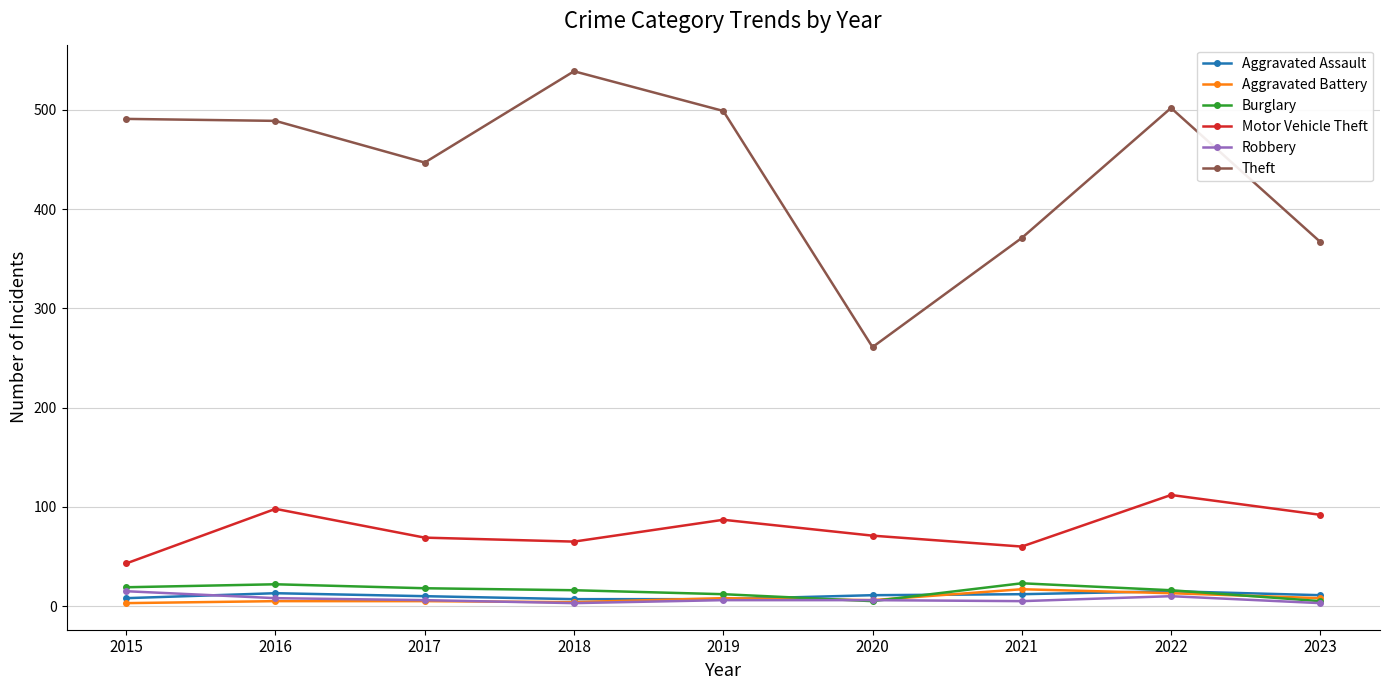

Is this an area chart (filled region under the line)?

No